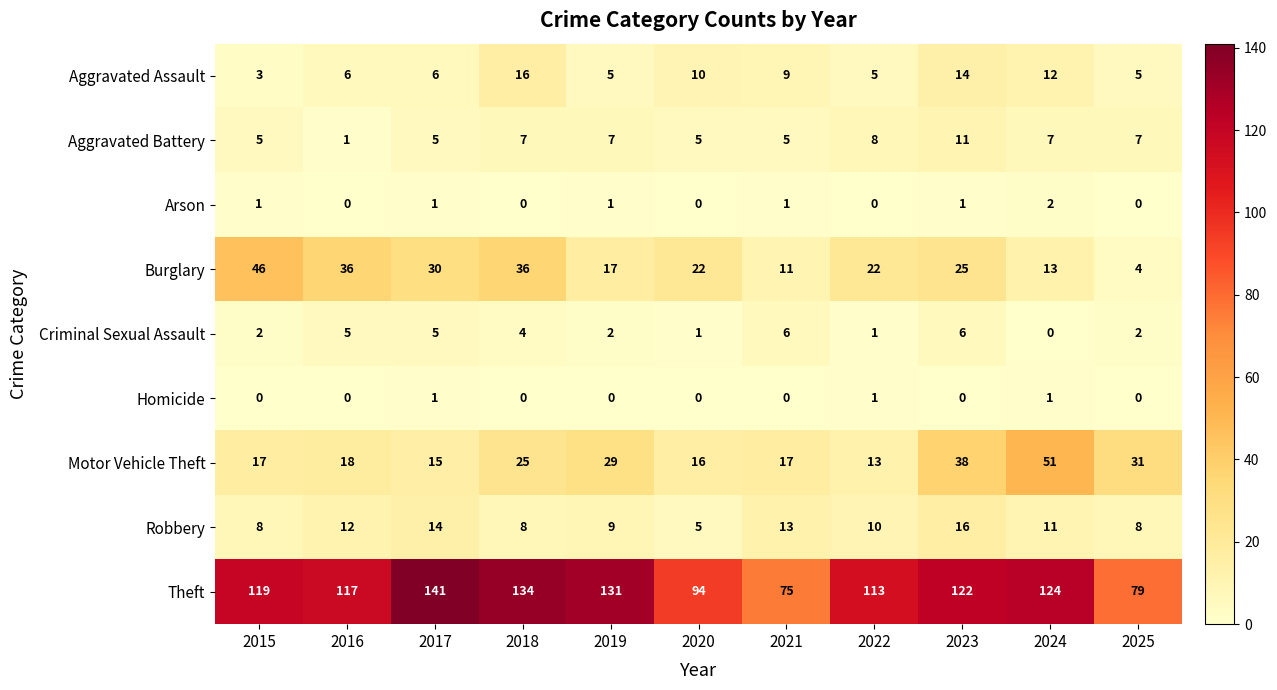

Which series has the widest spread of values?

Theft